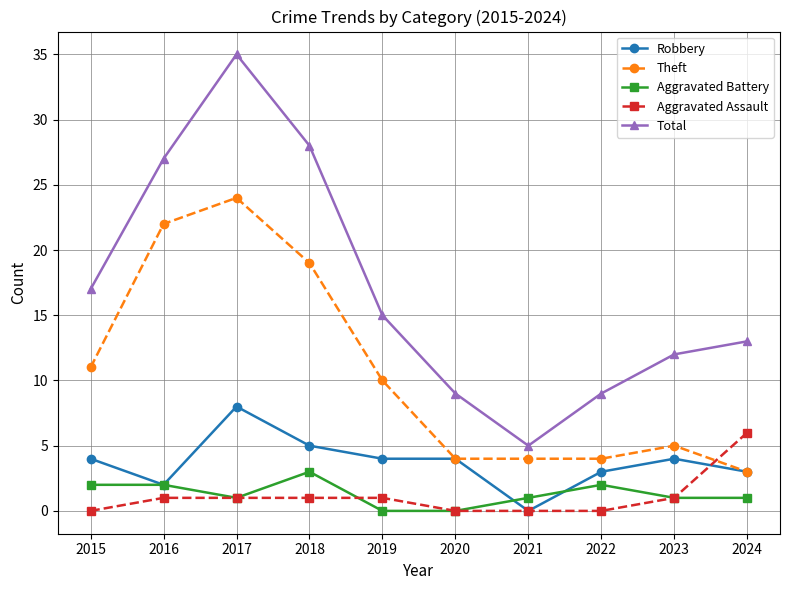

What is the difference between the second highest and second lowest values in the Total series?

19